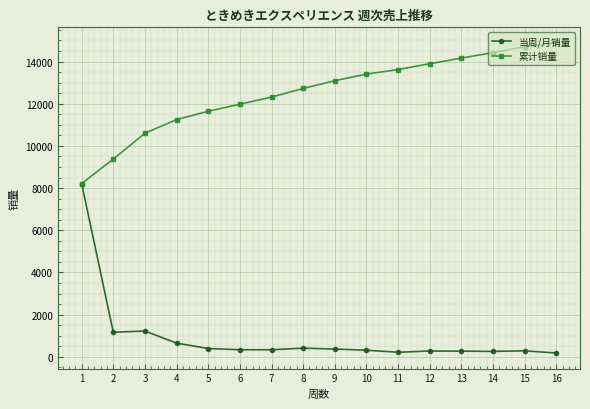

At how many categories does at least one series exceed 1038?

16